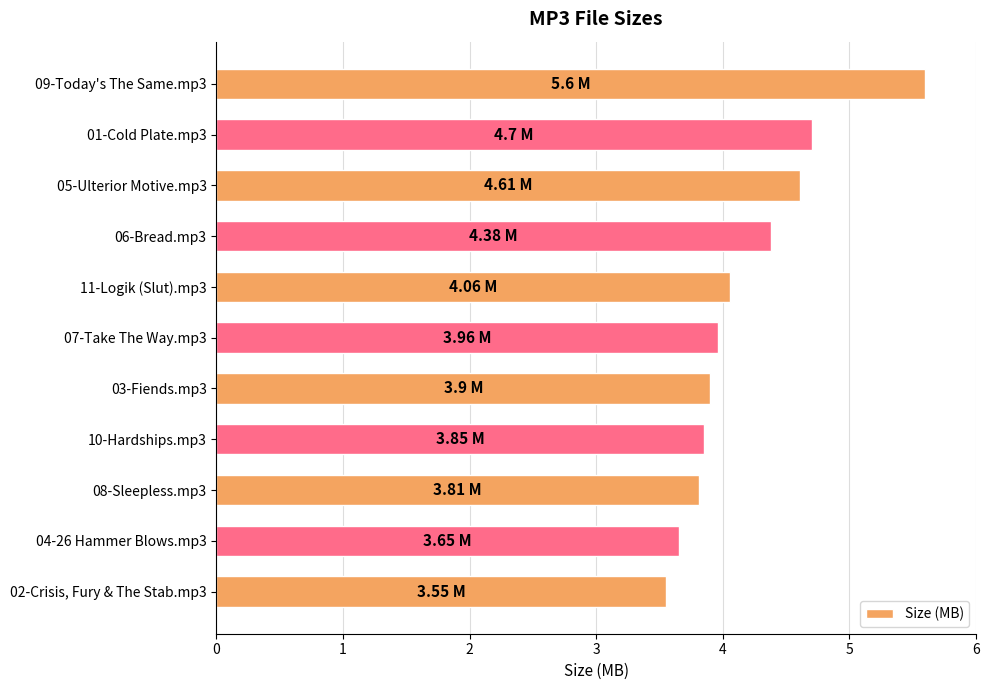

Does the chart contain any negative values?

No